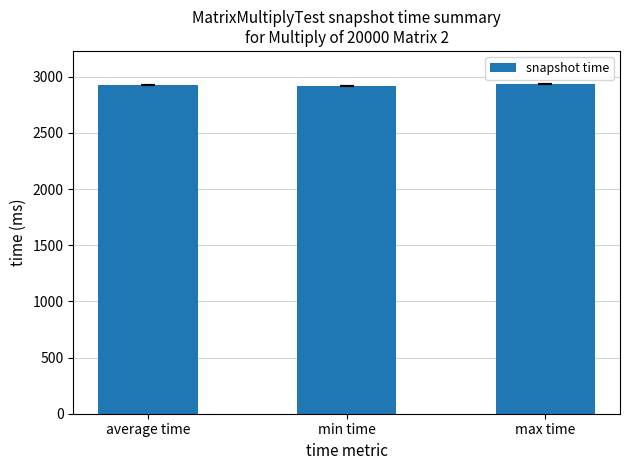

What is the label of the 2nd bar from the right?

min time